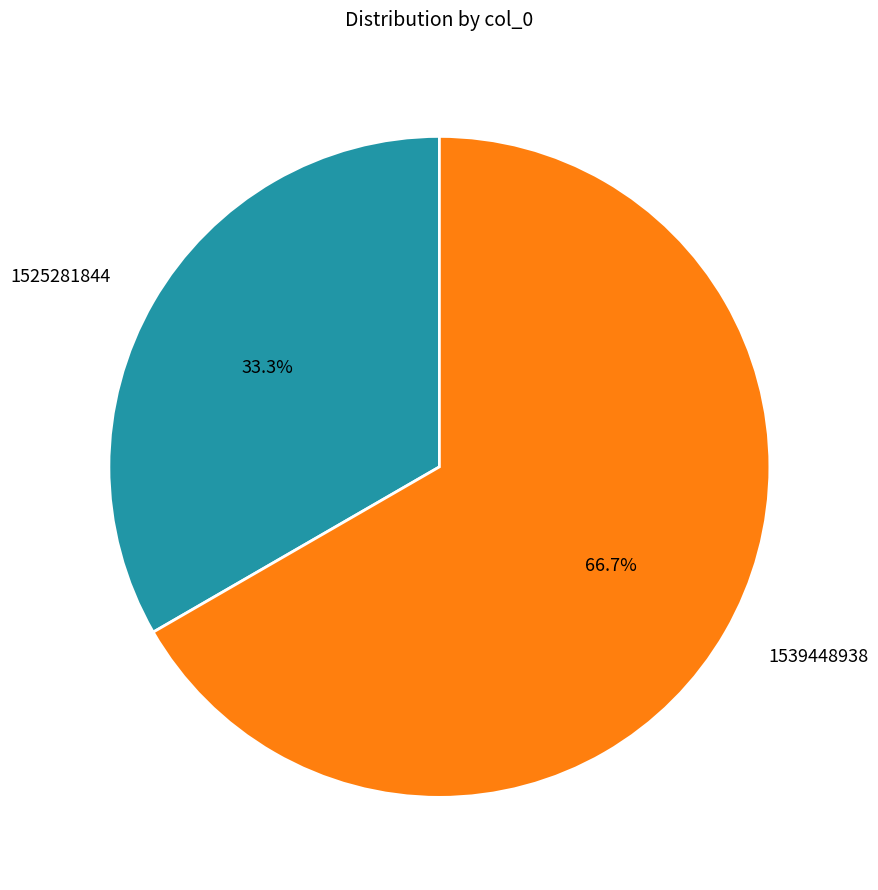

Which category has the smallest portion of the pie?

1525281844